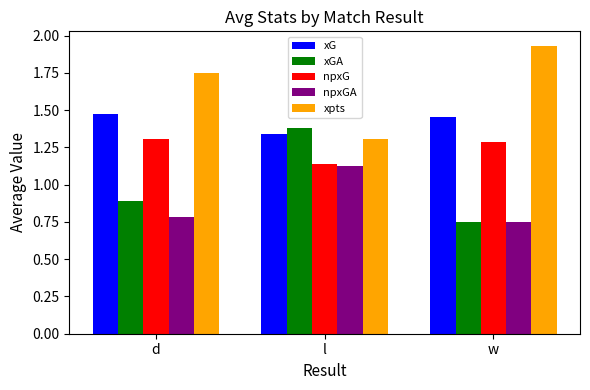

What is the average value of the npxGA series?

0.9